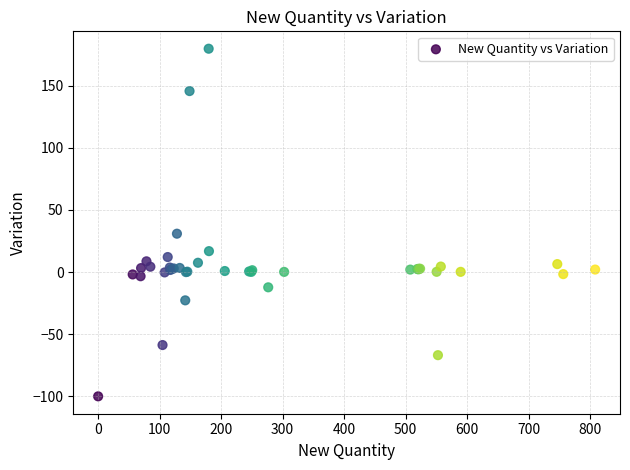

What Y value in the scatter plot is closest to 39?

30.9